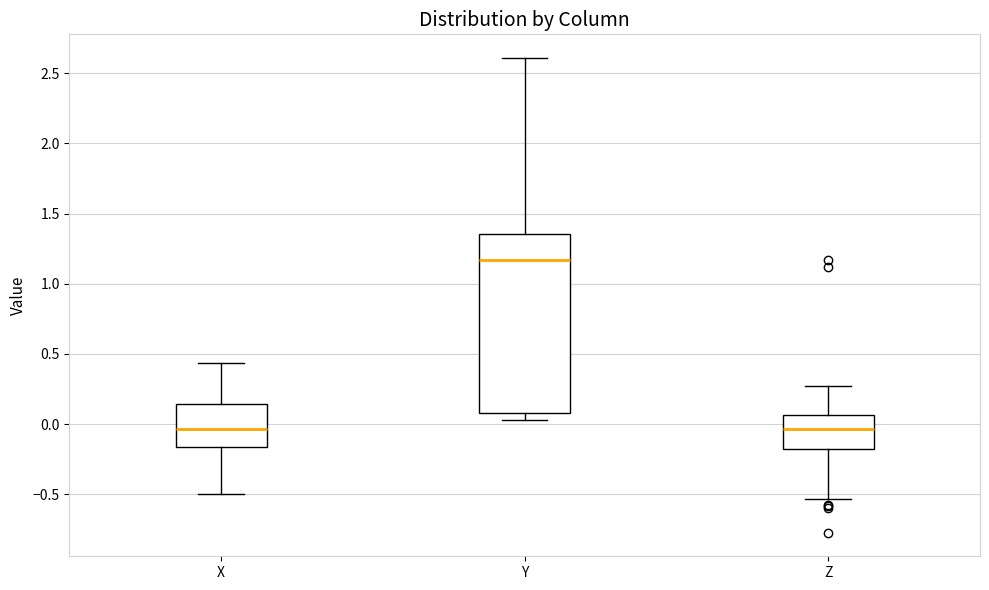

Where does the upper whisker of the box for Y end on the y-axis? The values are not printed on the chart, so give them approximately, as read against the axis.

2.60